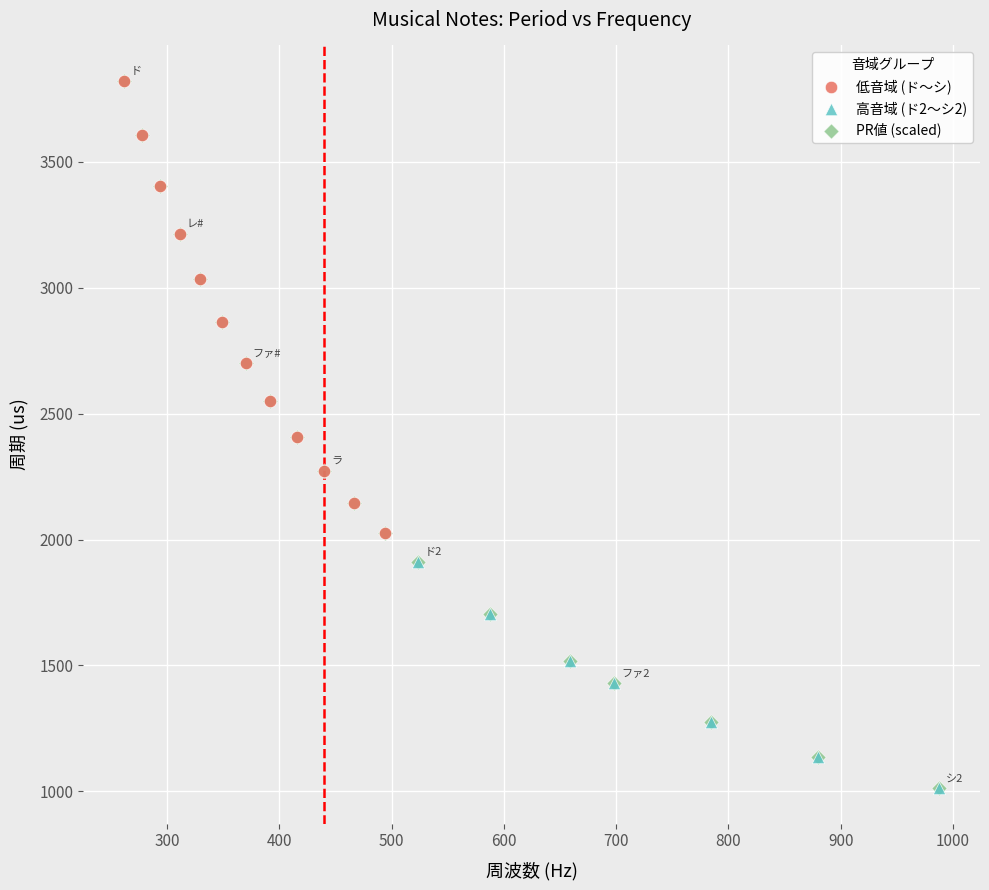

What are all the series names shown in the legend?

低音域 (ド〜シ), 高音域 (ド2〜シ2), PR値 (scaled)